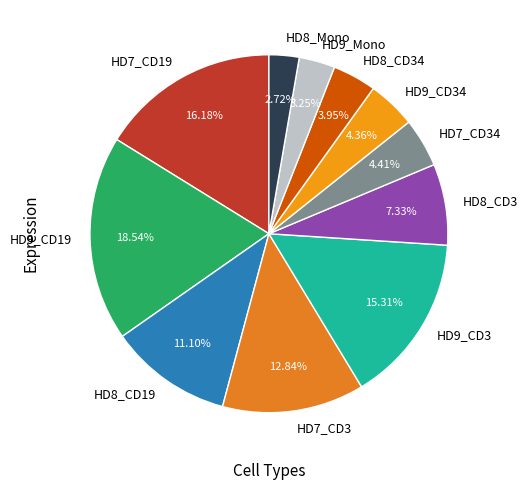

How many segments does this pie chart have?

11